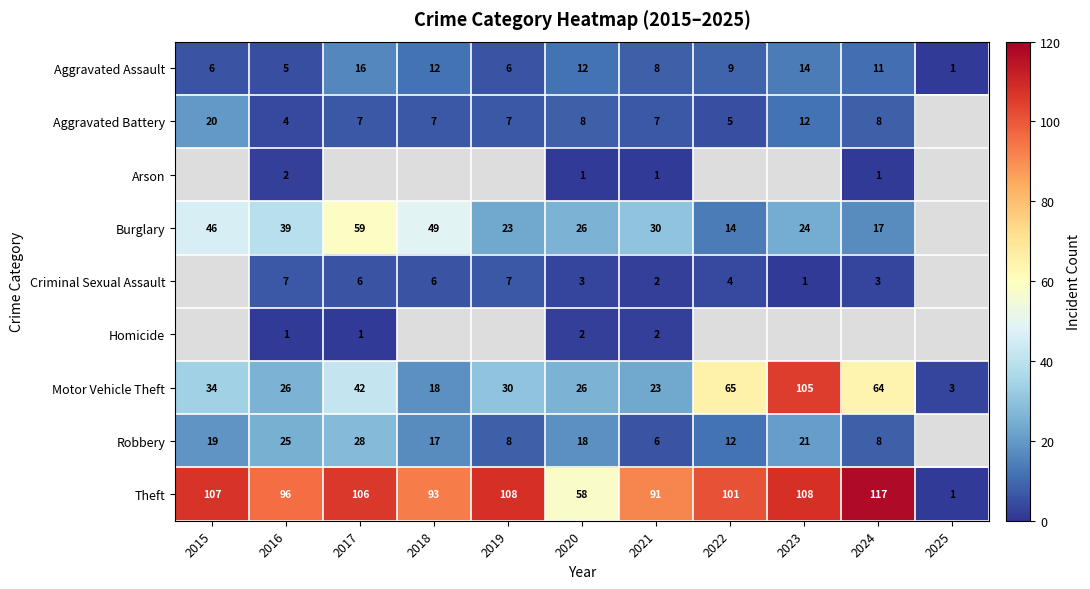

The value of Robbery at 2022 is 18.4. True or false?

False